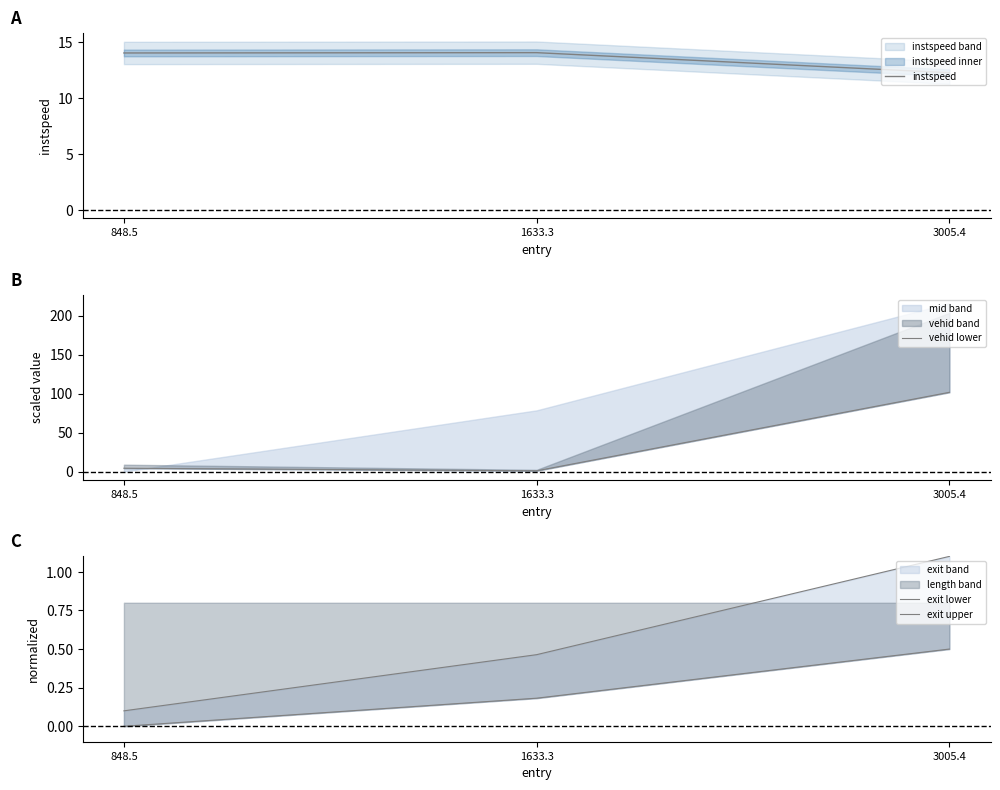

What is the total value across all series at 3005.4?

115.6